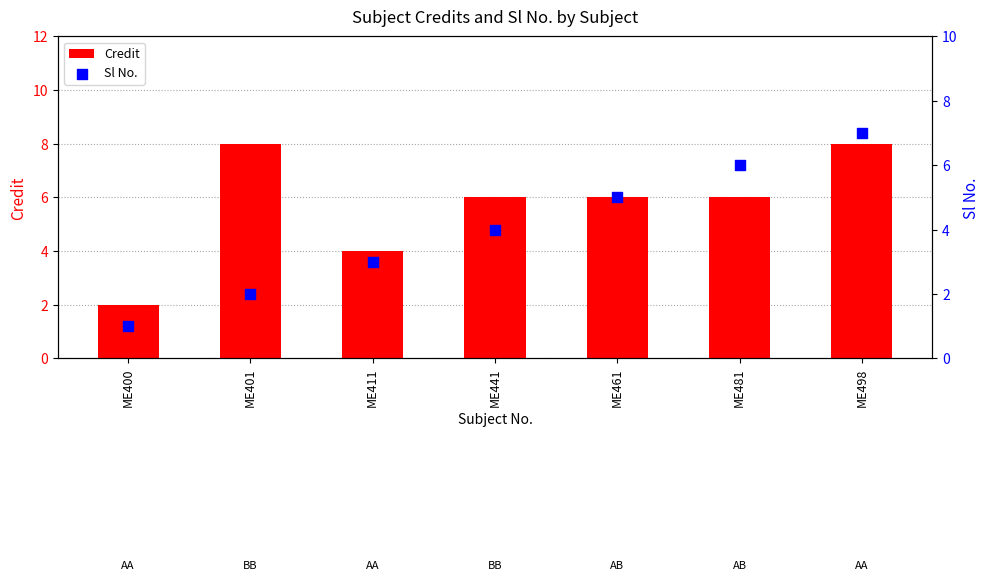

Which series has the largest total across all categories?

Credit